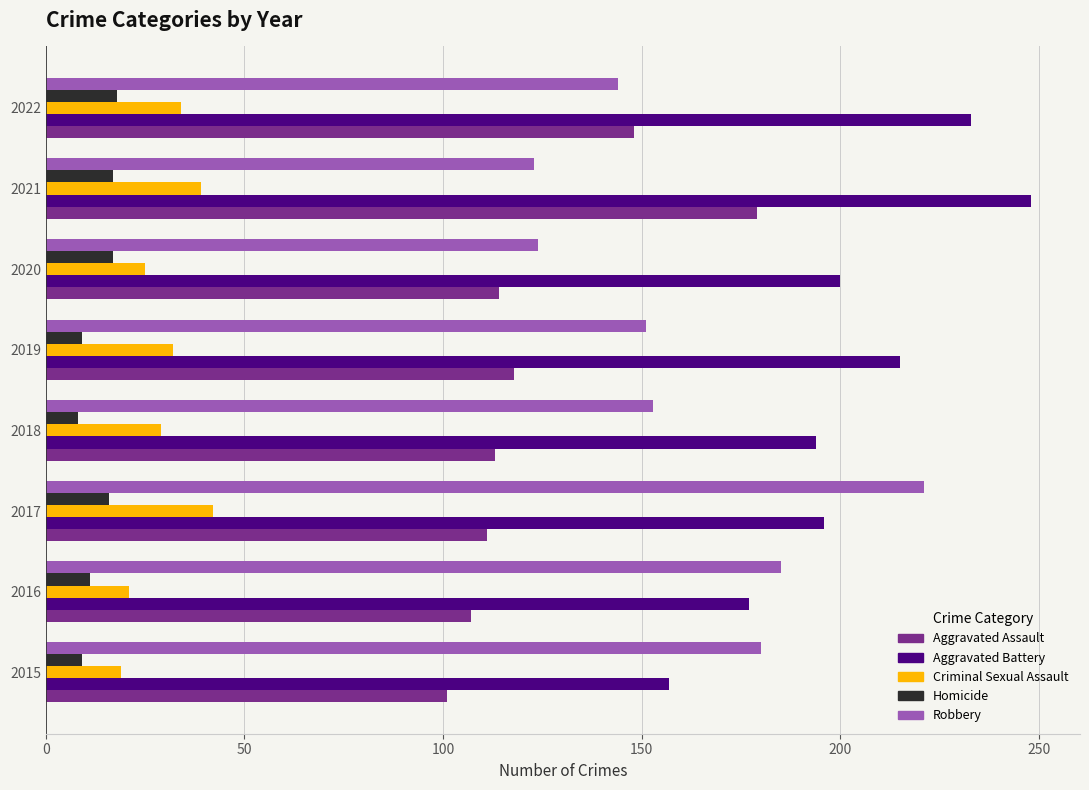

Is it true that Robbery equals 144 at 2022?

True